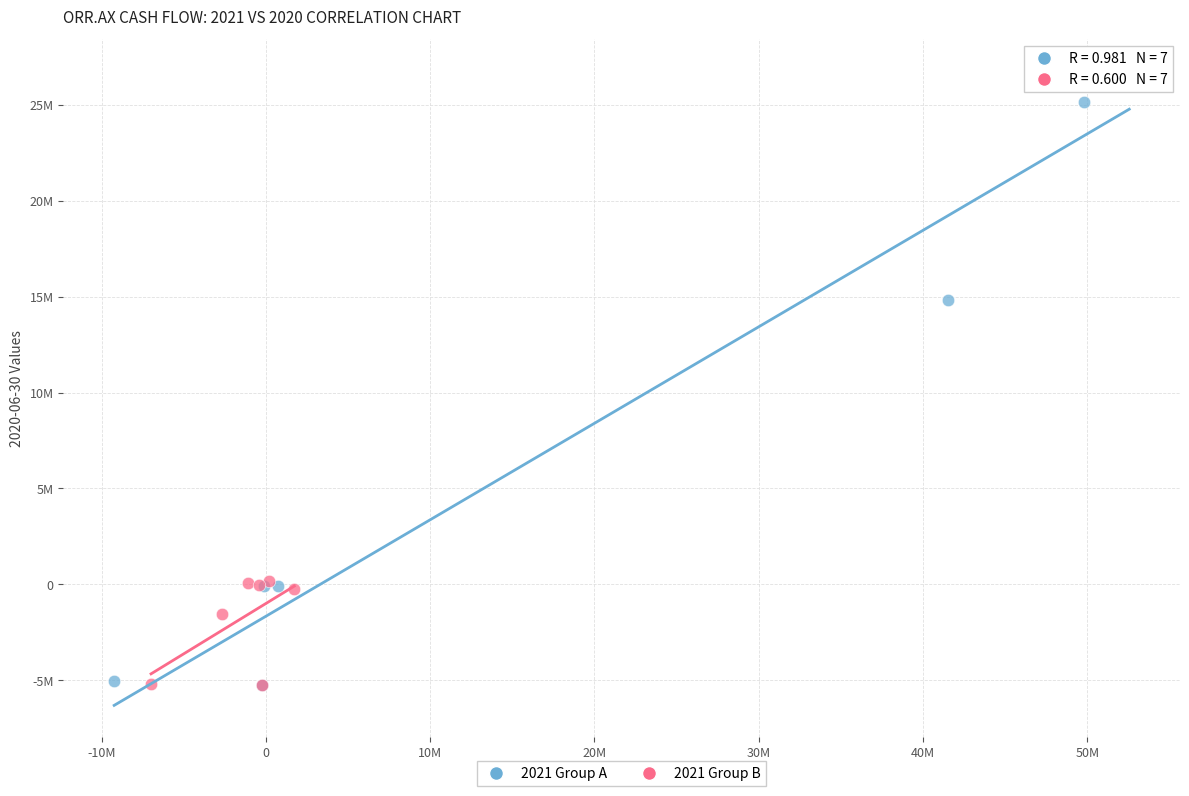

Which series has the widest spread of Y values?

2021 Group A